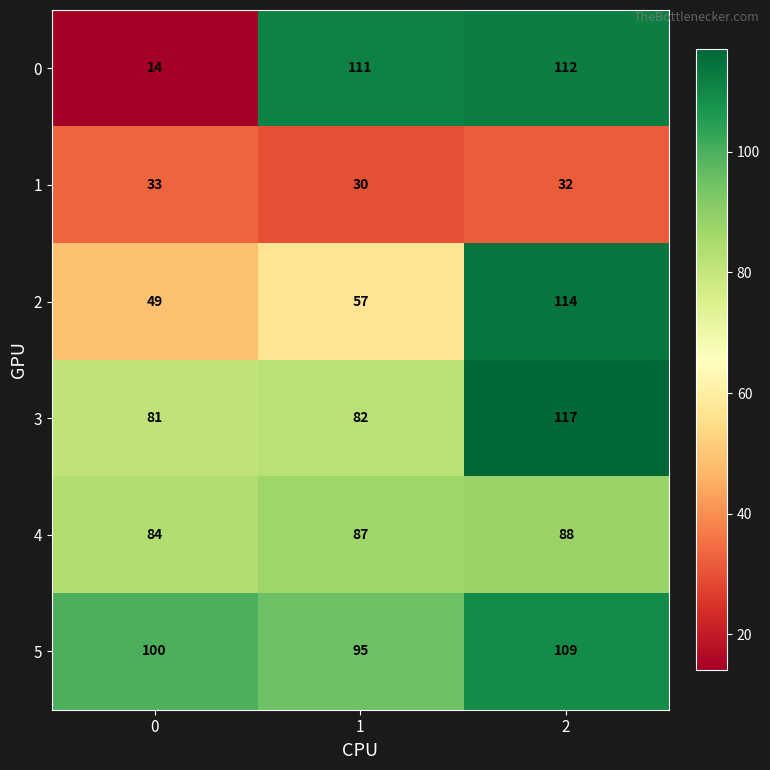

What is the average value of the 4 series?

86